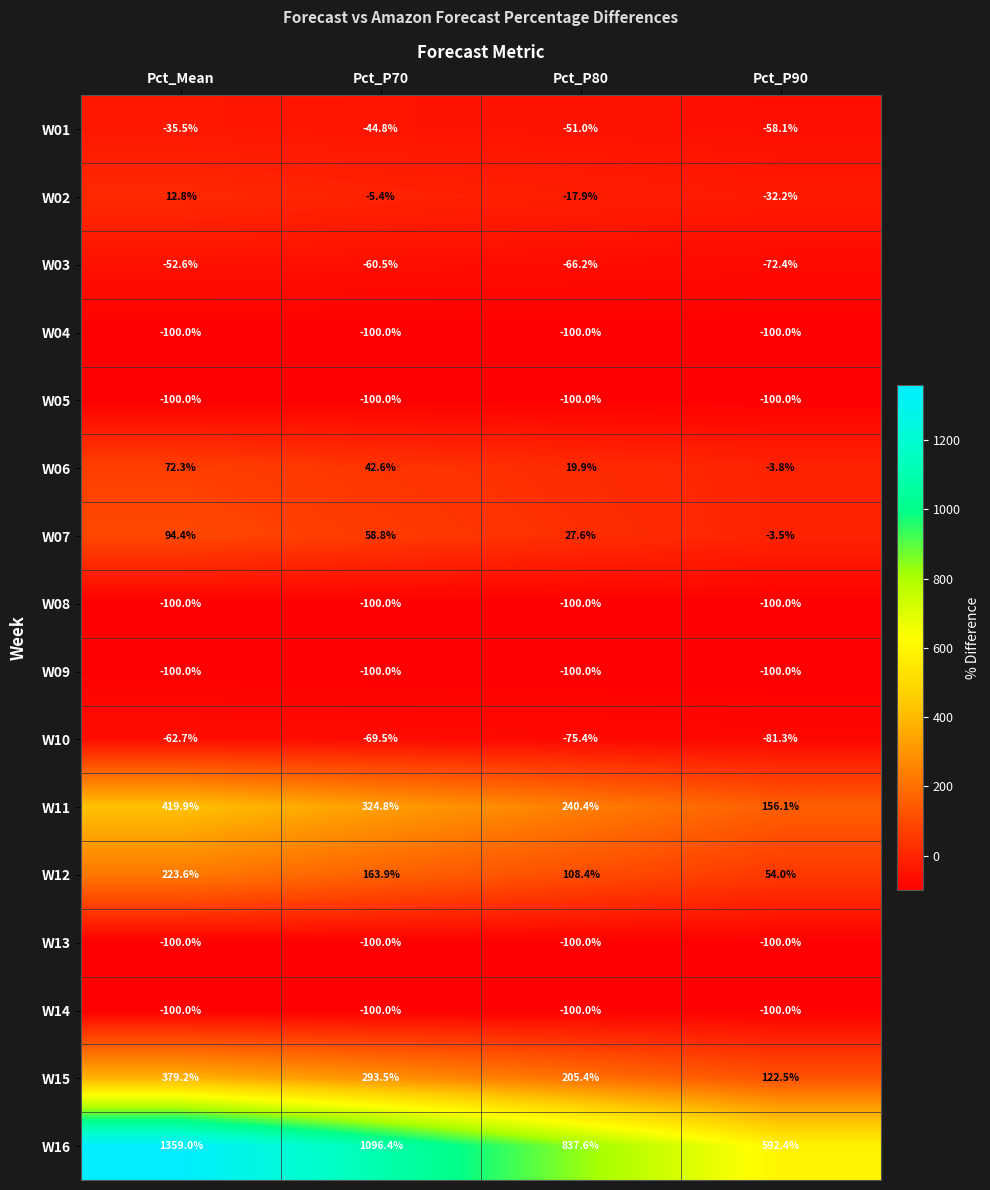

Rank the categories by W07 value from highest to lowest.

Pct_Mean, Pct_P70, Pct_P80, Pct_P90